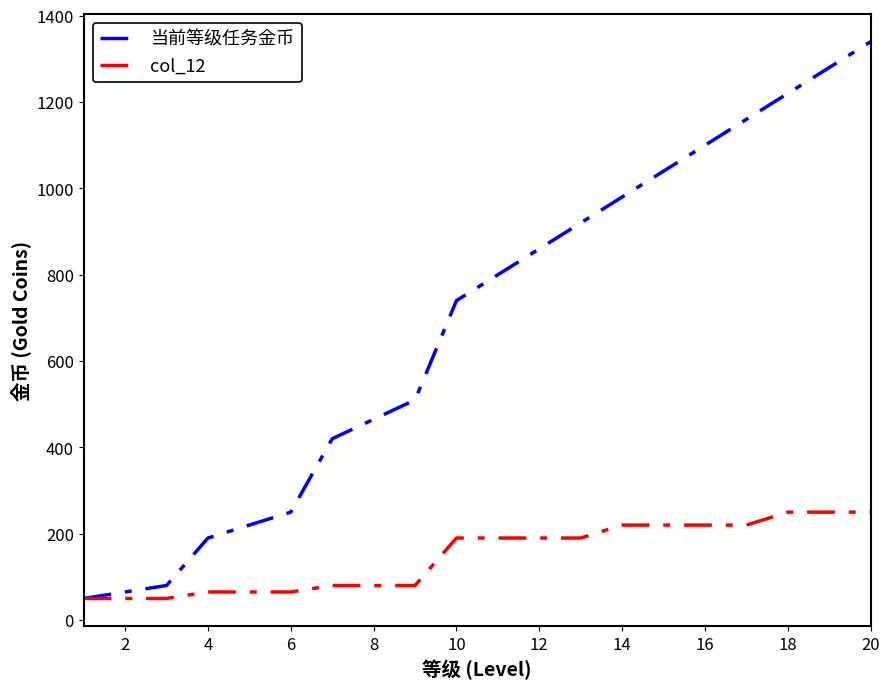

What is the maximum value for 当前等级任务金币?

1340